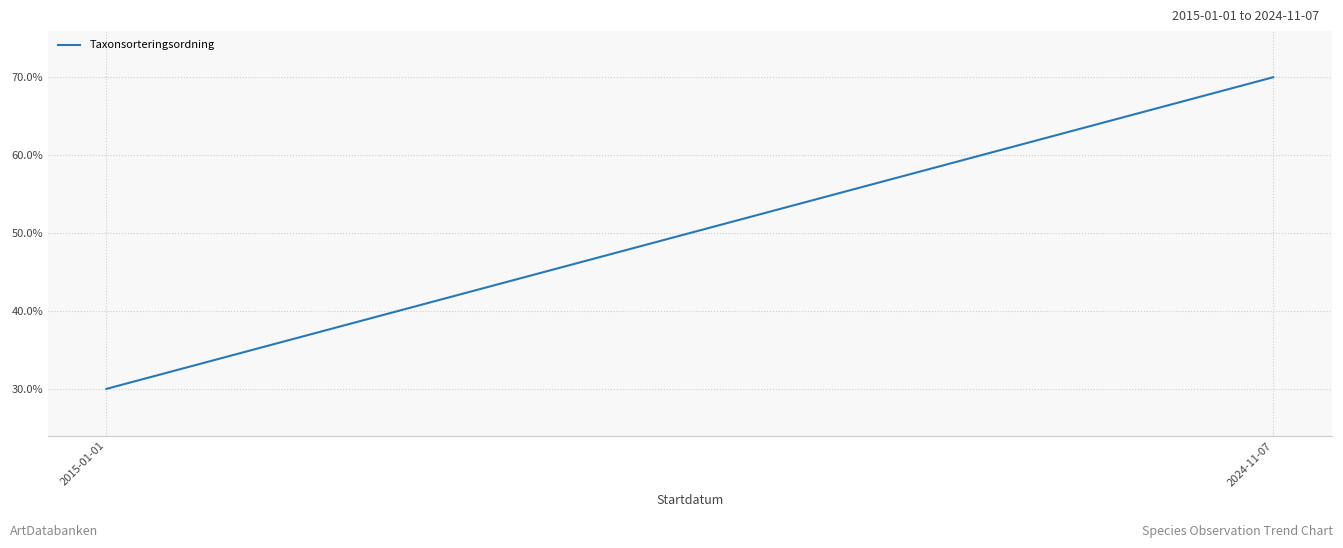

How many categories are shown in the chart?

2